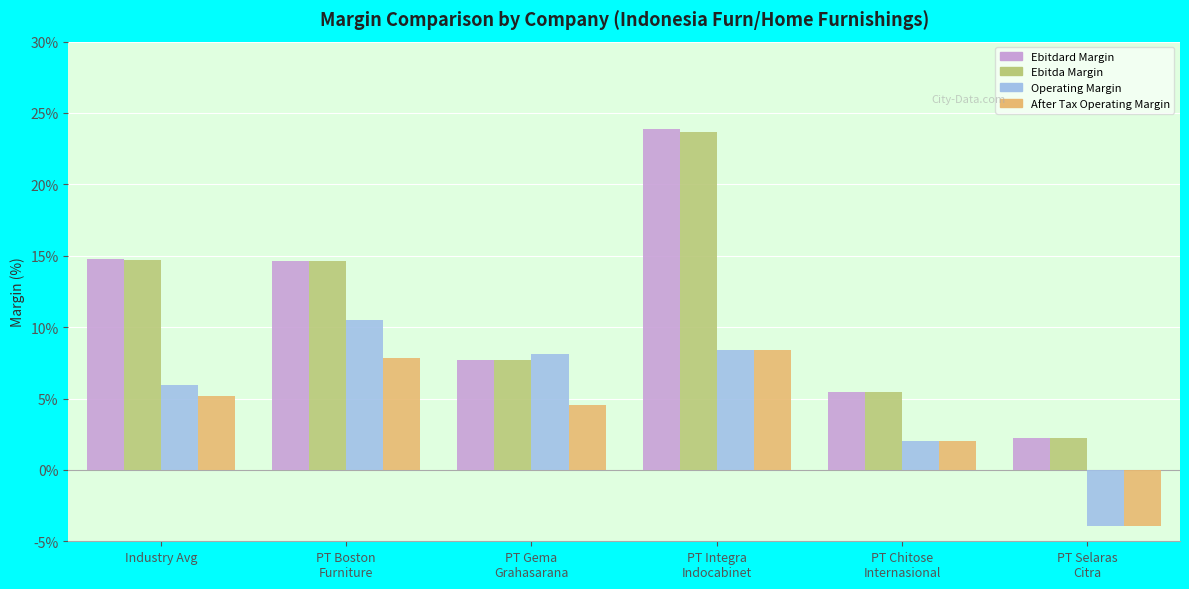

True or false: Operating Margin has a value of 0.1 at PT Gema
Grahasarana.

False